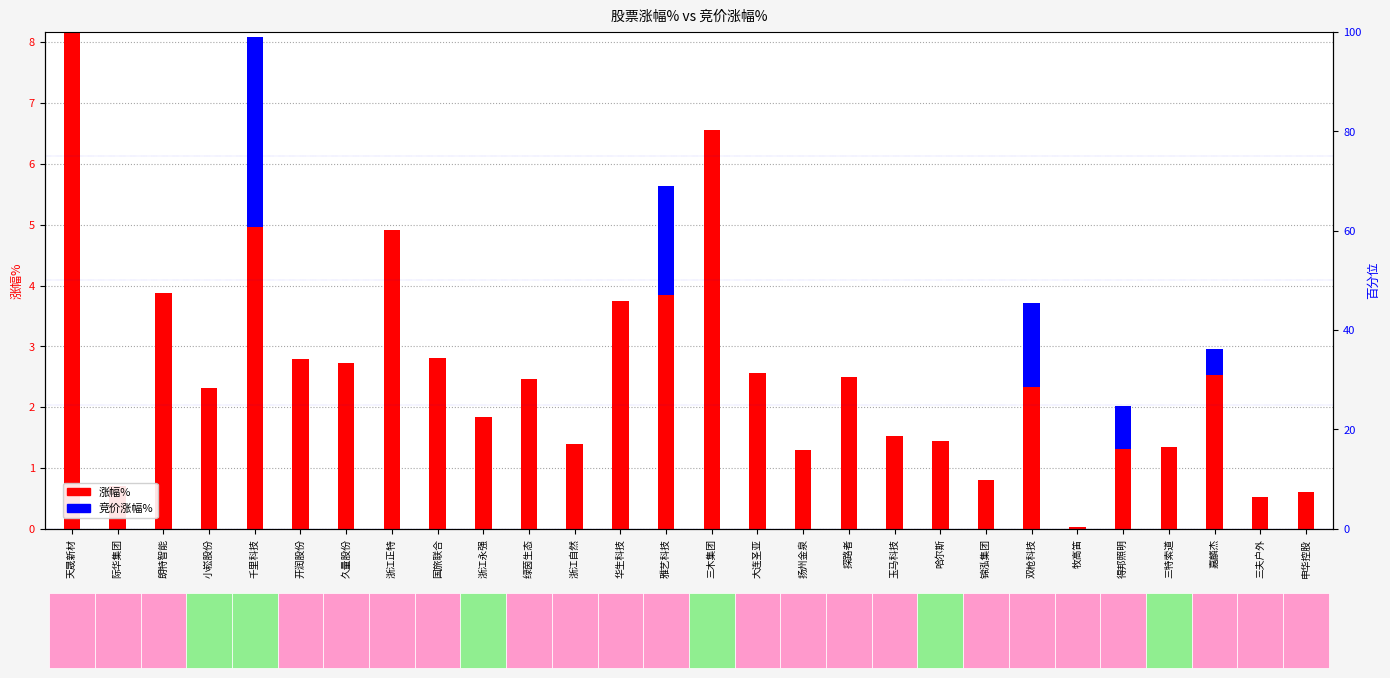

The 竞价涨幅% series shows 0.0 at 申华控股. True or false?

True